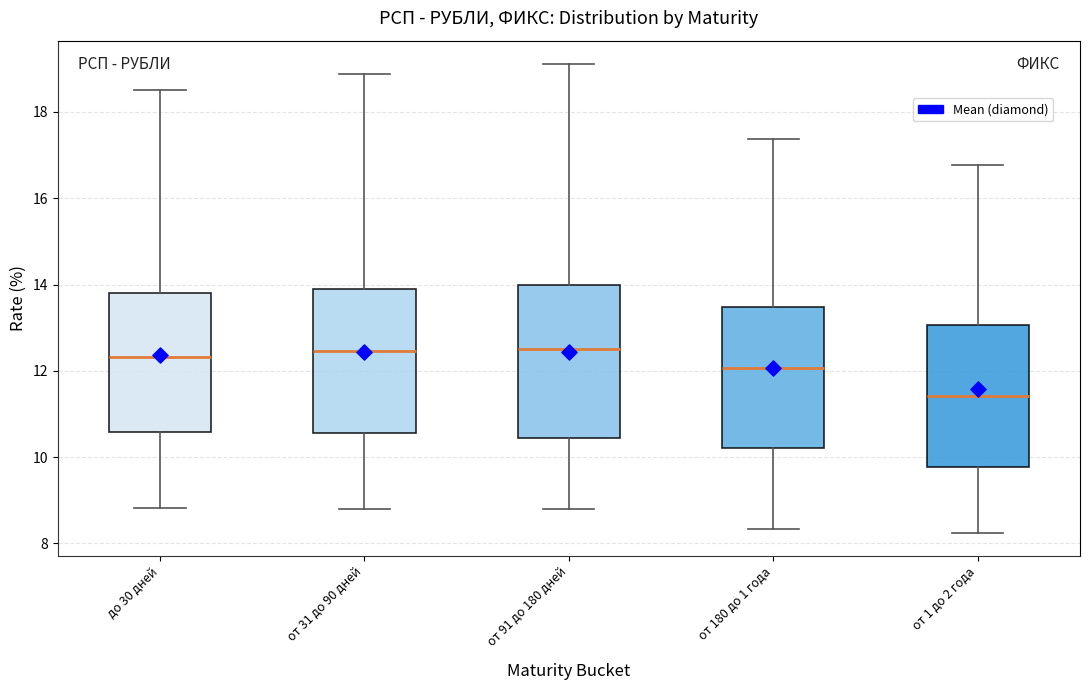

Reading left to right, read every box against the y-axis: the position of its median line, the range the box covers, and the ends of its whiskers. The values are not printed on the chart, so give them approximately, as read against the axis.

до 30 дней: median 12.4, box 10.6 to 13.8, whiskers 8.8 to 18.6
от 31 до 90 дней: median 12.4, box 10.6 to 13.8, whiskers 8.8 to 18.8
от 91 до 180 дней: median 12.6, box 10.4 to 14.0, whiskers 8.8 to 19.2
от 180 до 1 года: median 12.0, box 10.2 to 13.4, whiskers 8.4 to 17.4
от 1 до 2 года: median 11.4, box 9.8 to 13.0, whiskers 8.2 to 16.8